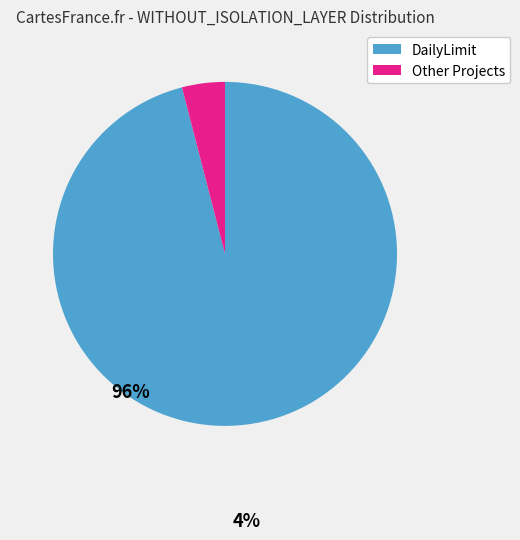

Is there any slice that represents more than half of the pie?

Yes